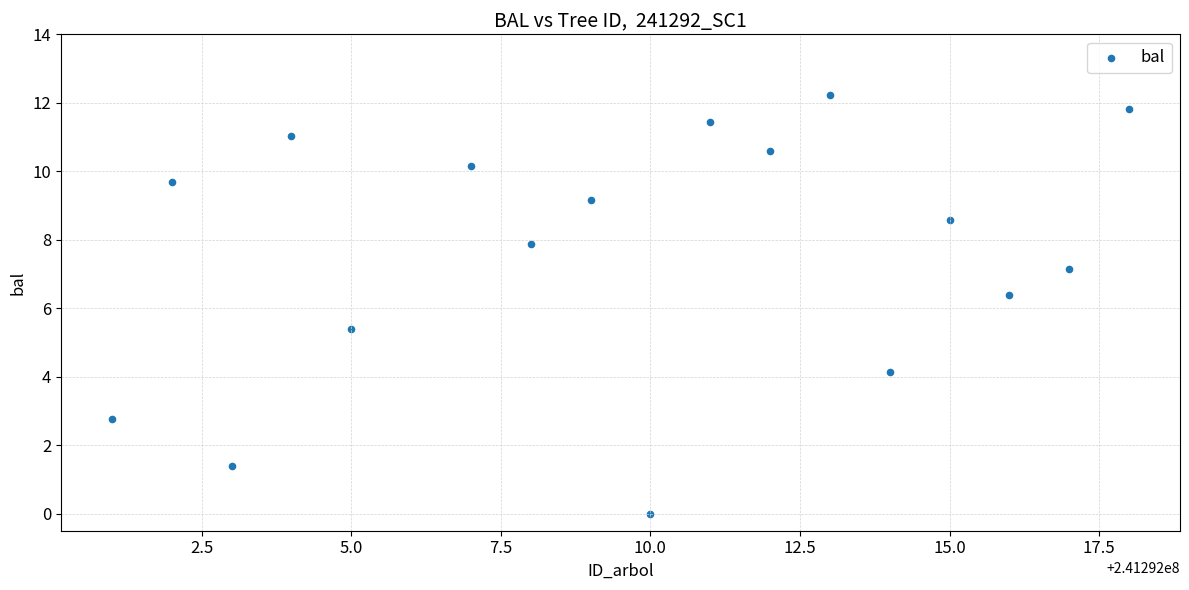

What Y value in the scatter plot is closest to 6?

6.4